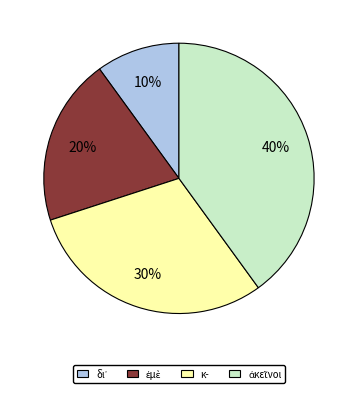

To the nearest percent, what percentage of the pie is κ-?

30%